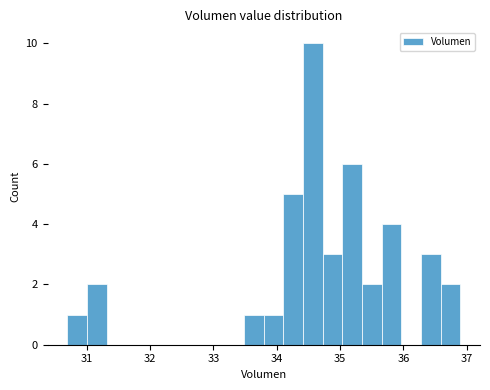

Read against the x-axis, roughly where is the centre of the tallest bar?

34.6